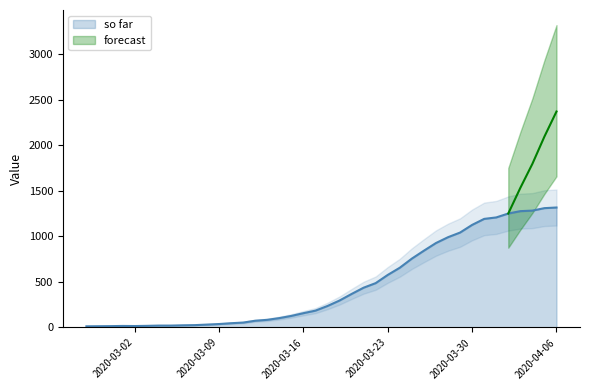

Which label corresponds to the smallest value in the chart?

2020-02-27